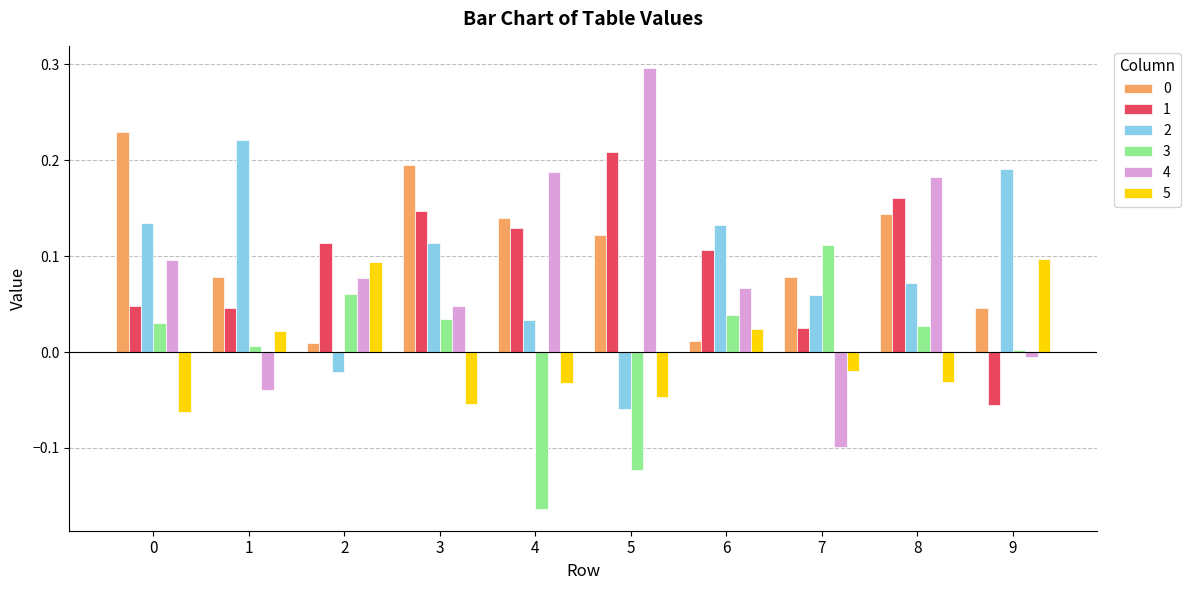

The 1 series shows 0.0 at 1. True or false?

True